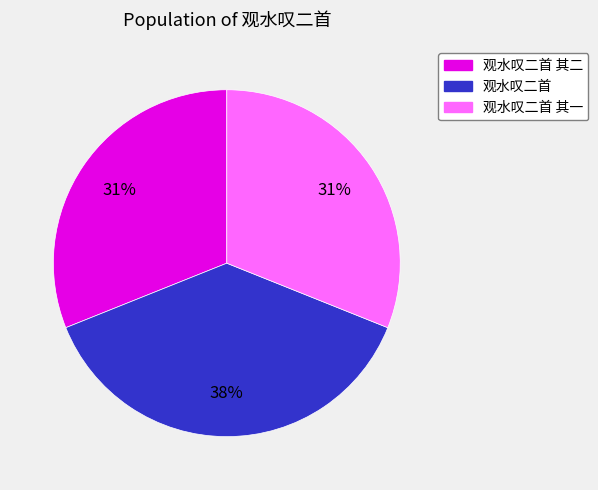

To the nearest percent, what is the average slice percentage?

33%